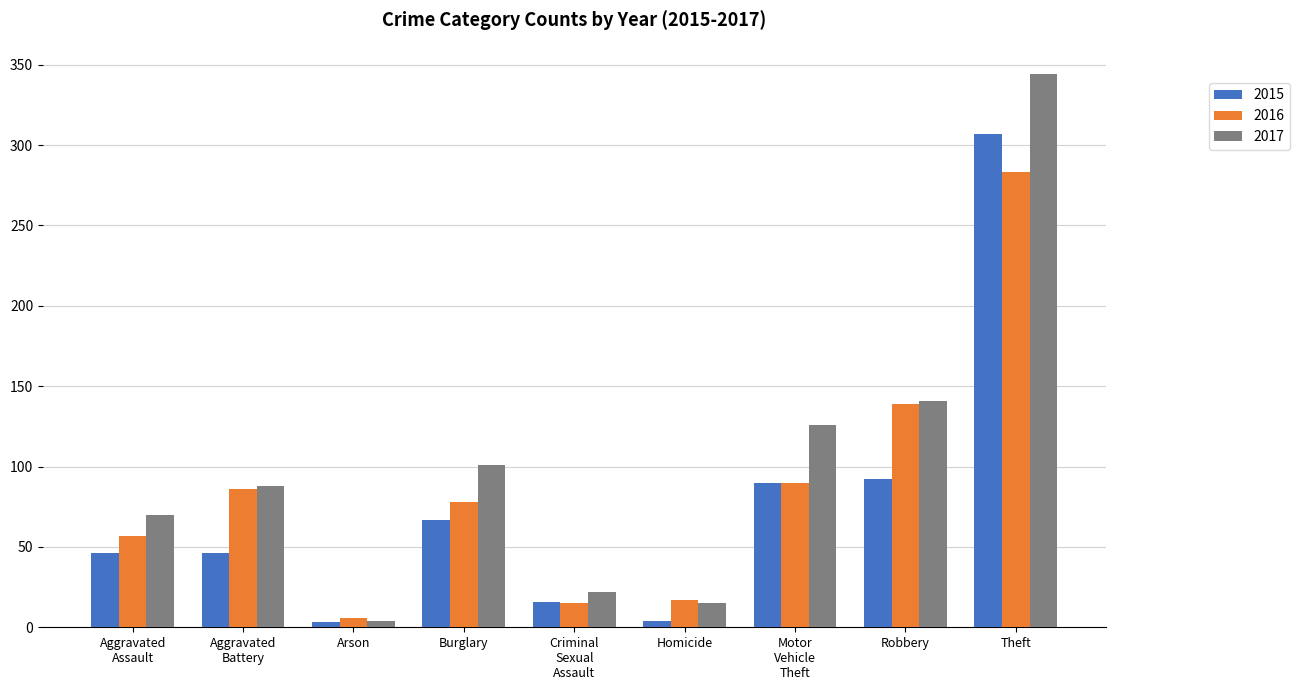

How many data points does each series have?

9